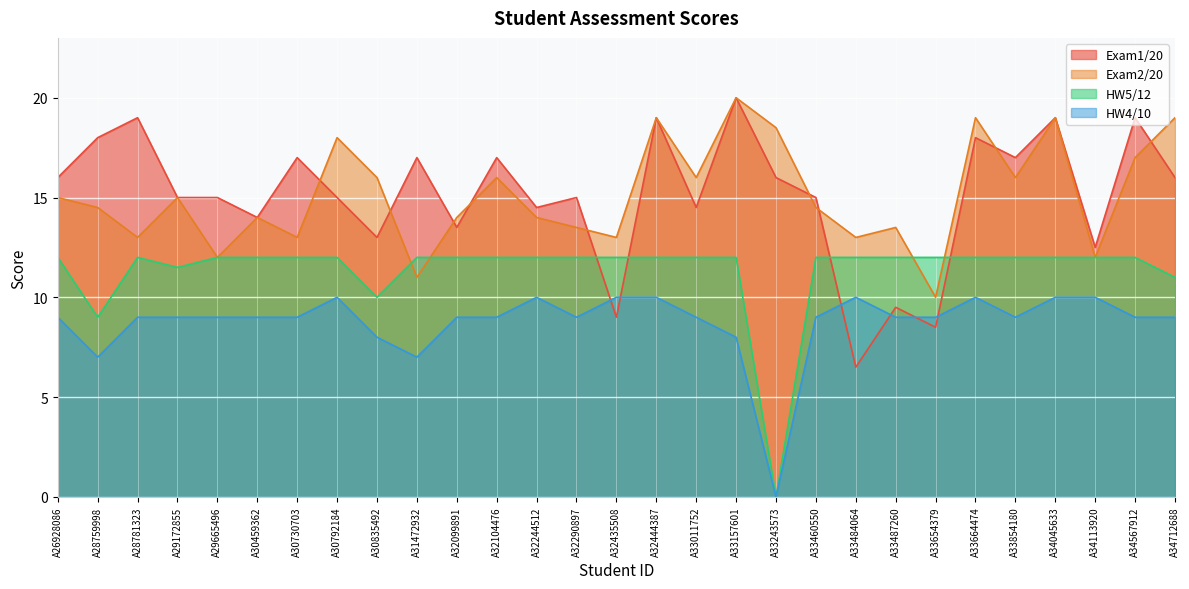

How many interior local peaks does the Exam2/20 series have?

9